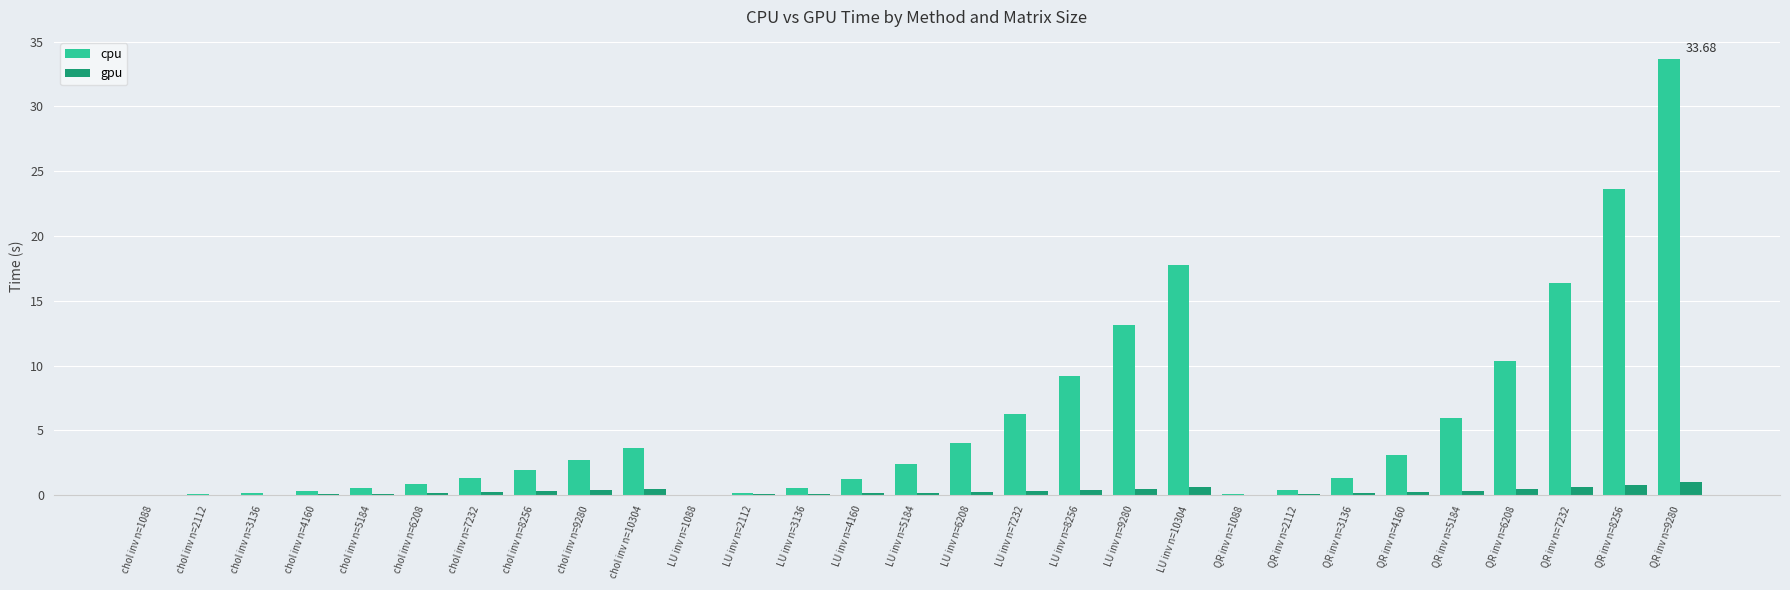

What is the sum of all gpu values?

8.0